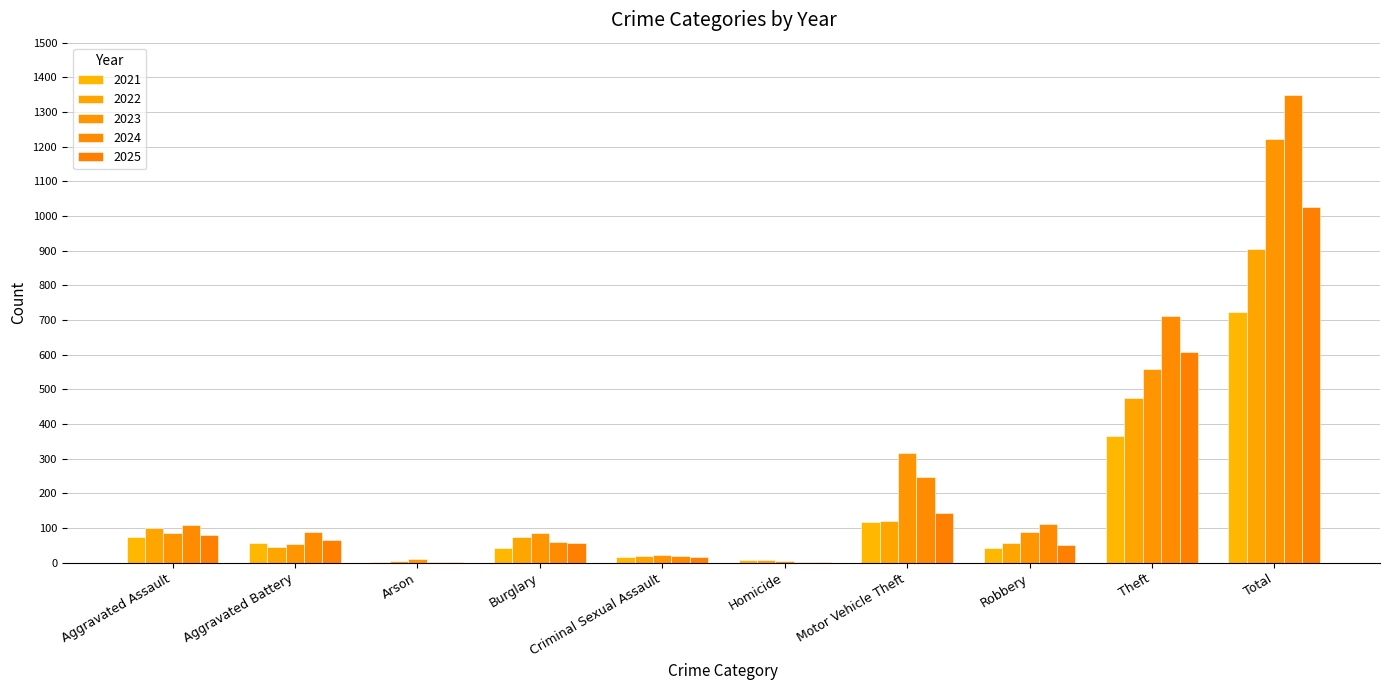

What is the greatest value displayed?

1349